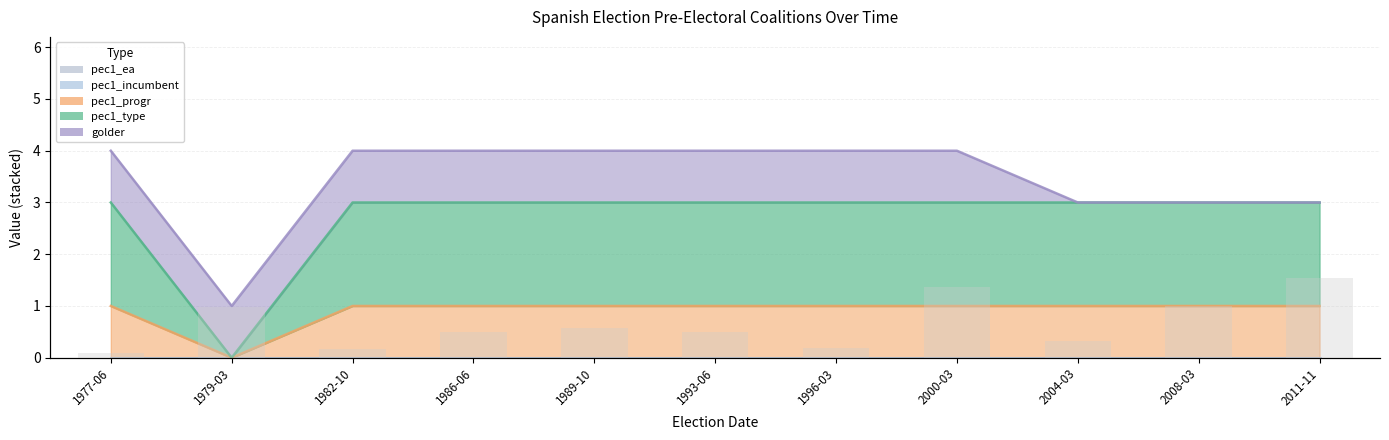

What is the sum of the values at 1986-06 and 2011-11?

2.0